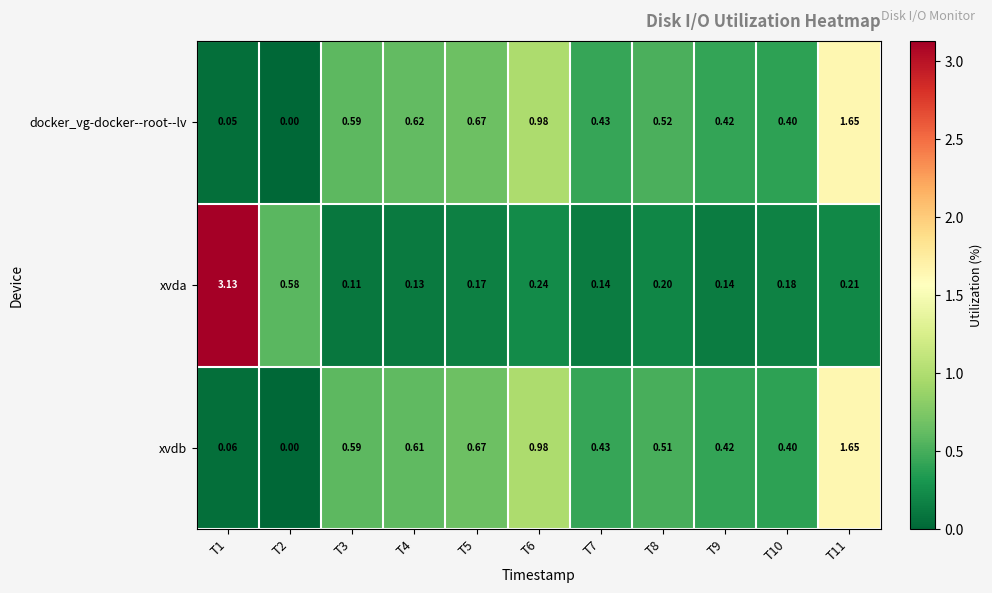

Which series has the largest range (max minus min)?

xvda